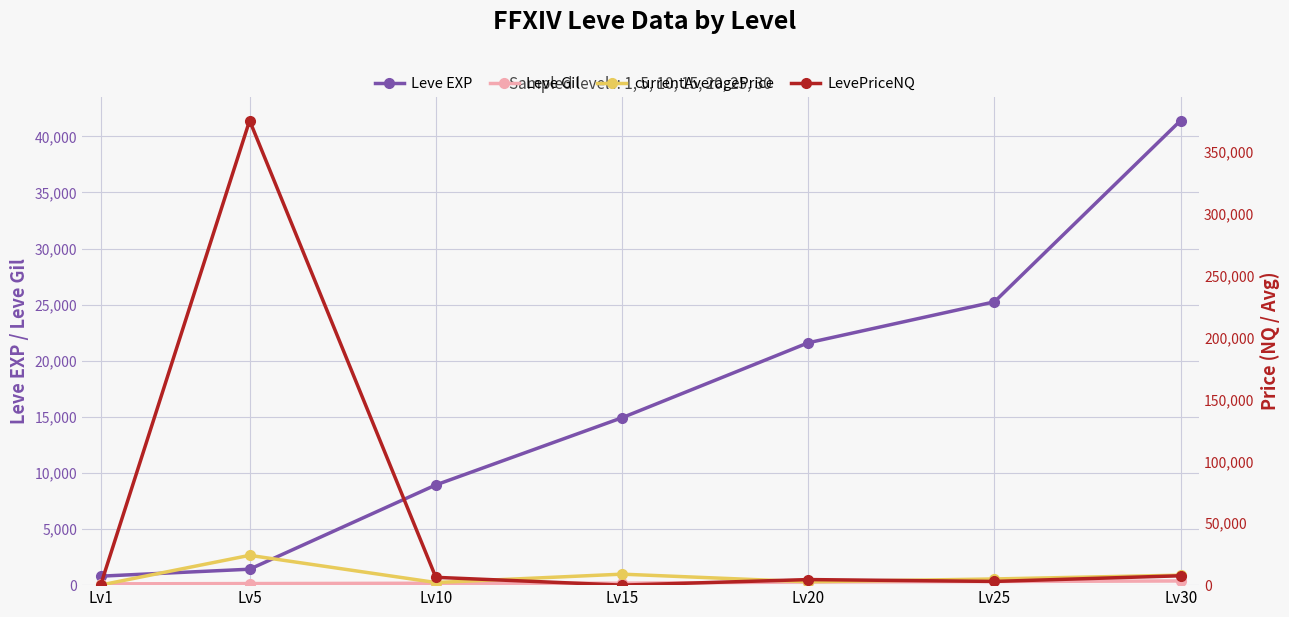

What is the difference between the maximum and minimum values in the Leve EXP series?

40610.0